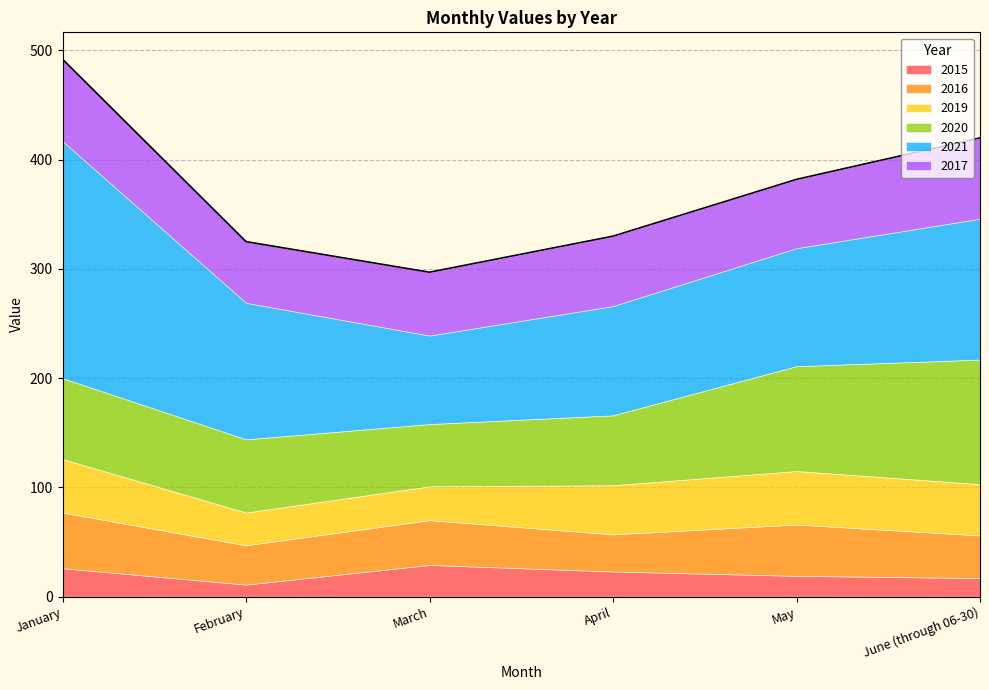

Reading left to right, extract all data points from this chart.

2015: January=26	February=11	March=29	April=23	May=19	June (through 06-30)=17
2016: January=51	February=36	March=41	April=34	May=47	June (through 06-30)=39
2019: January=49	February=30	March=31	April=45	May=49	June (through 06-30)=47
2020: January=74	February=67	March=57	April=64	May=96	June (through 06-30)=114
2021: January=217	February=125	March=81	April=100	May=108	June (through 06-30)=129
2017: January=75	February=56	March=58	April=64	May=63	June (through 06-30)=74